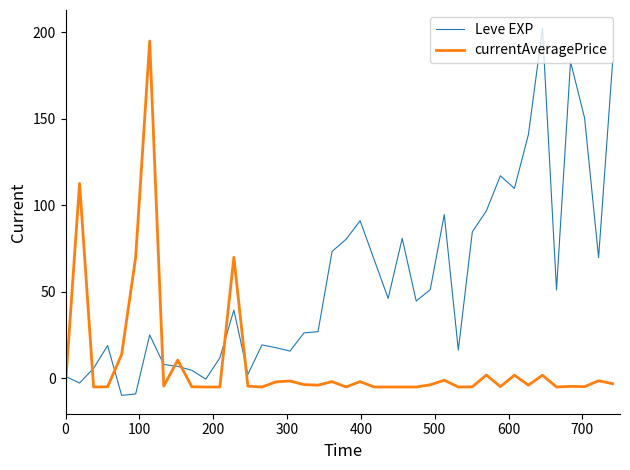

What is the average value of the currentAveragePrice series?

8.8